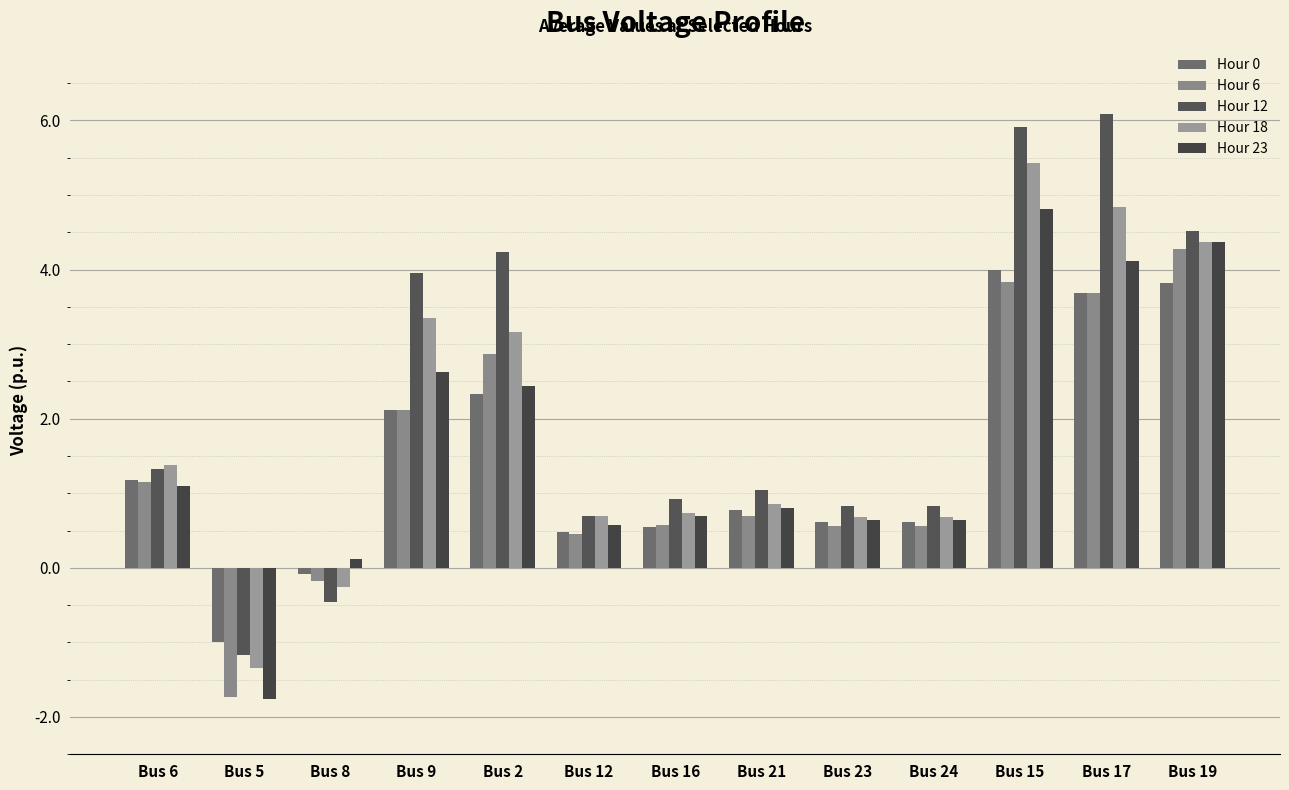

How many distinct data groups are displayed?

5